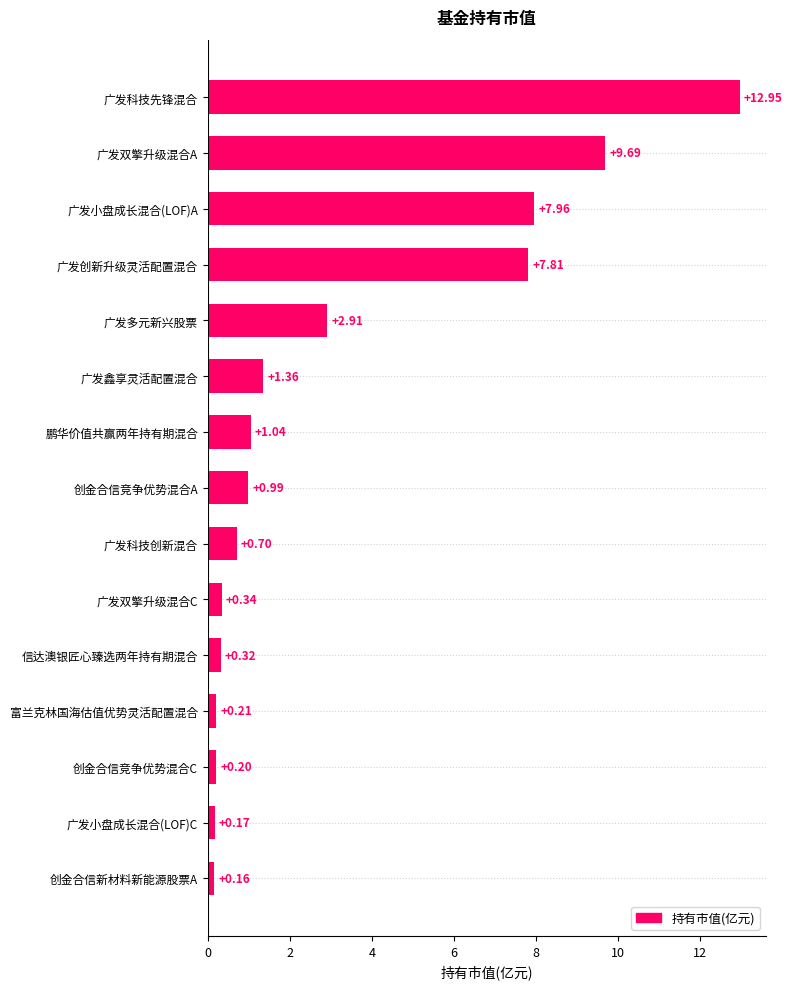

Which has a higher value, 广发双擎升级混合A or 鹏华价值共赢两年持有期混合?

广发双擎升级混合A